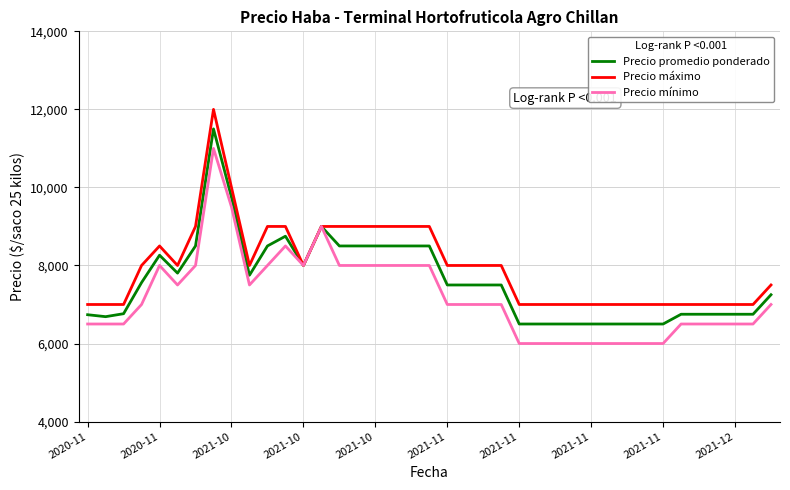

What is the greatest value displayed?

12000